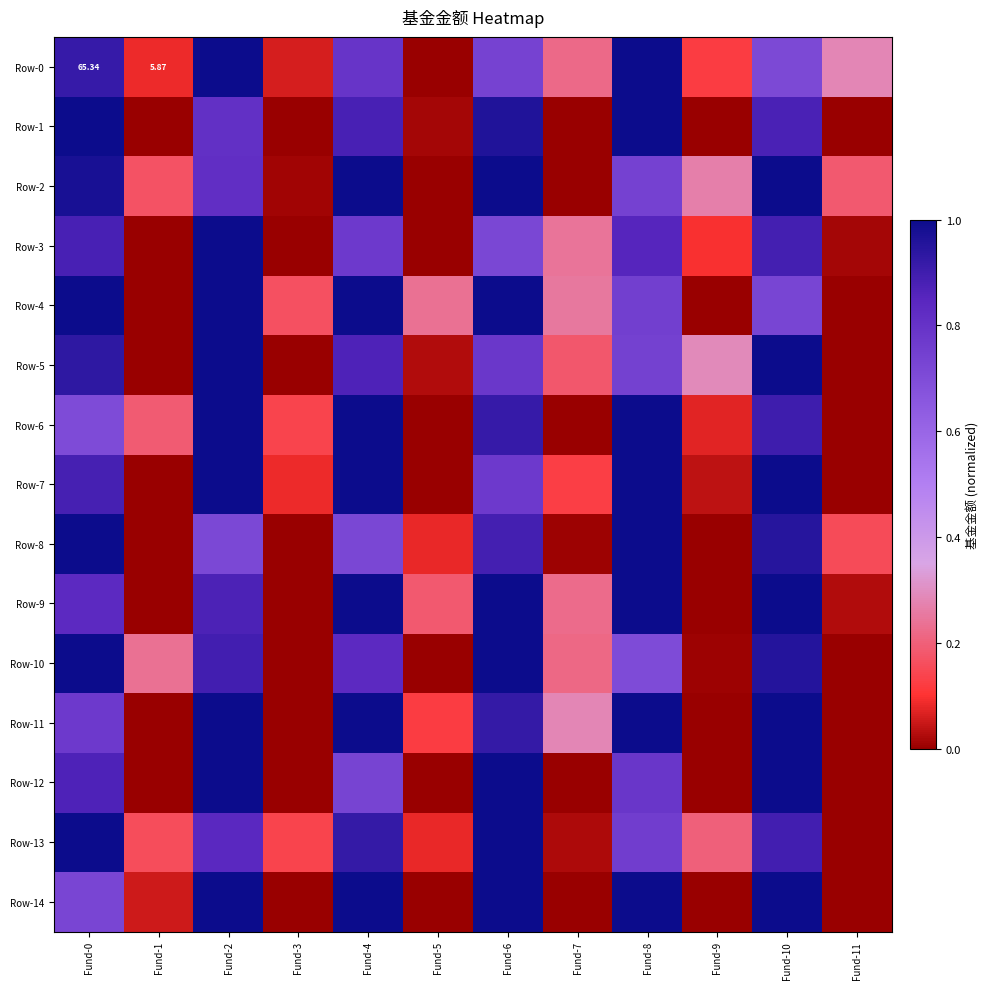

What is the difference between the Row-6 values at Fund-2 and Fund-10?

0.1